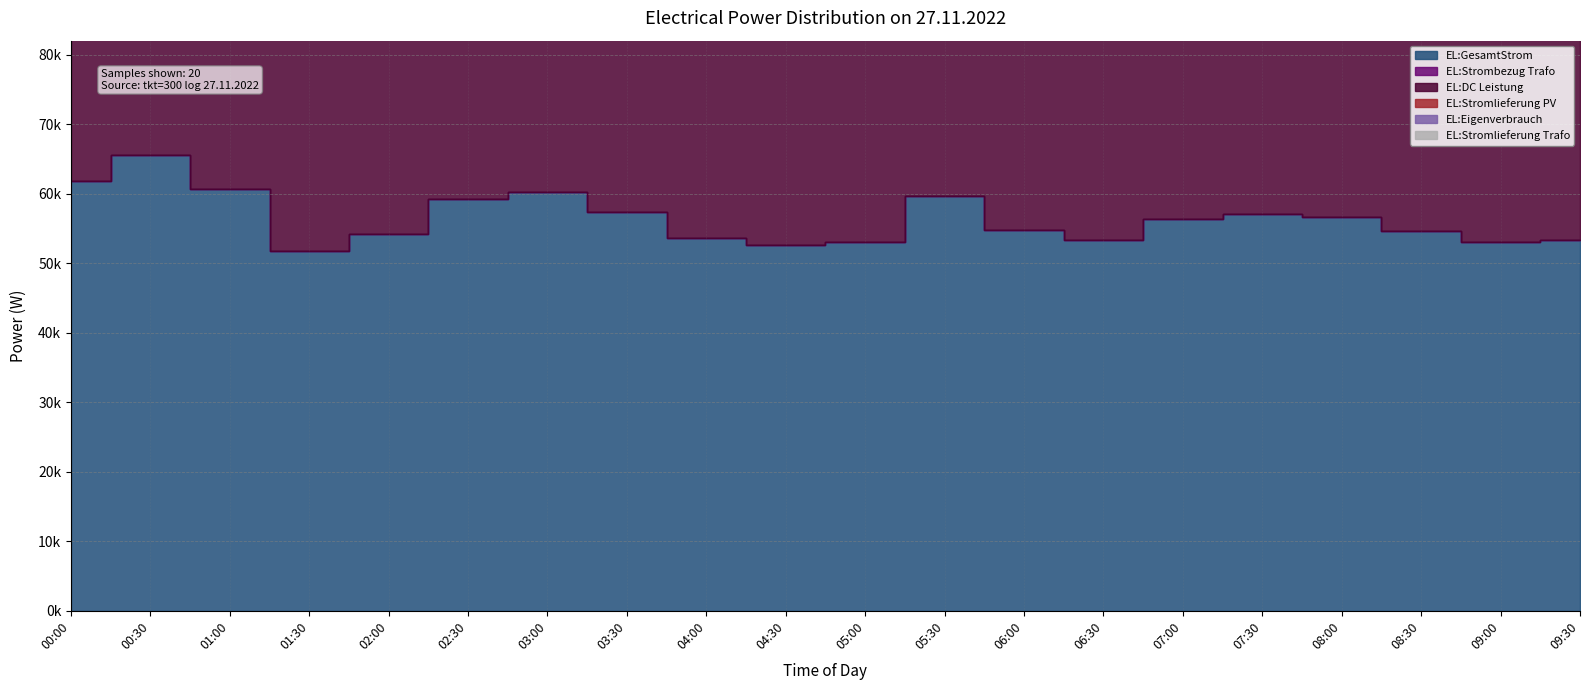

What is the difference between the second highest and minimum values in the EL:DC Leistung series?

10013